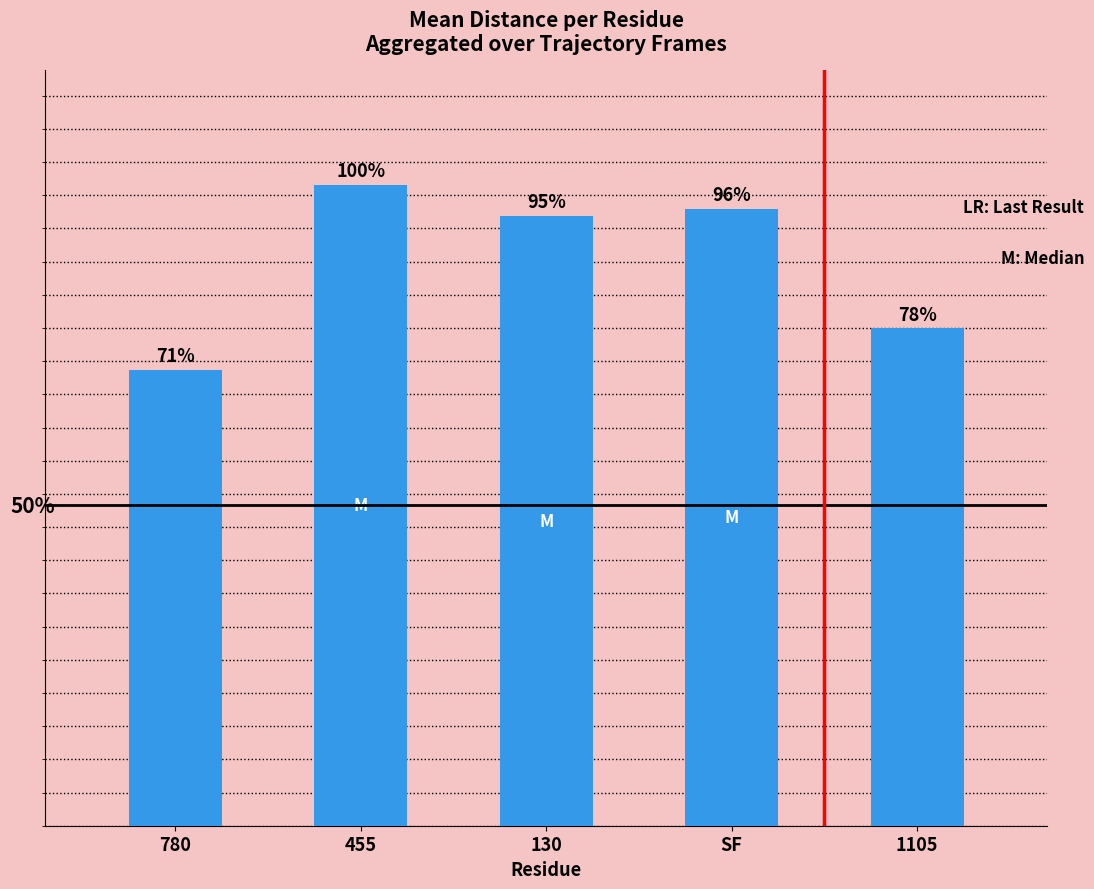

Rank the categories by value from highest to lowest.

455, SF, 130, 1105, 780